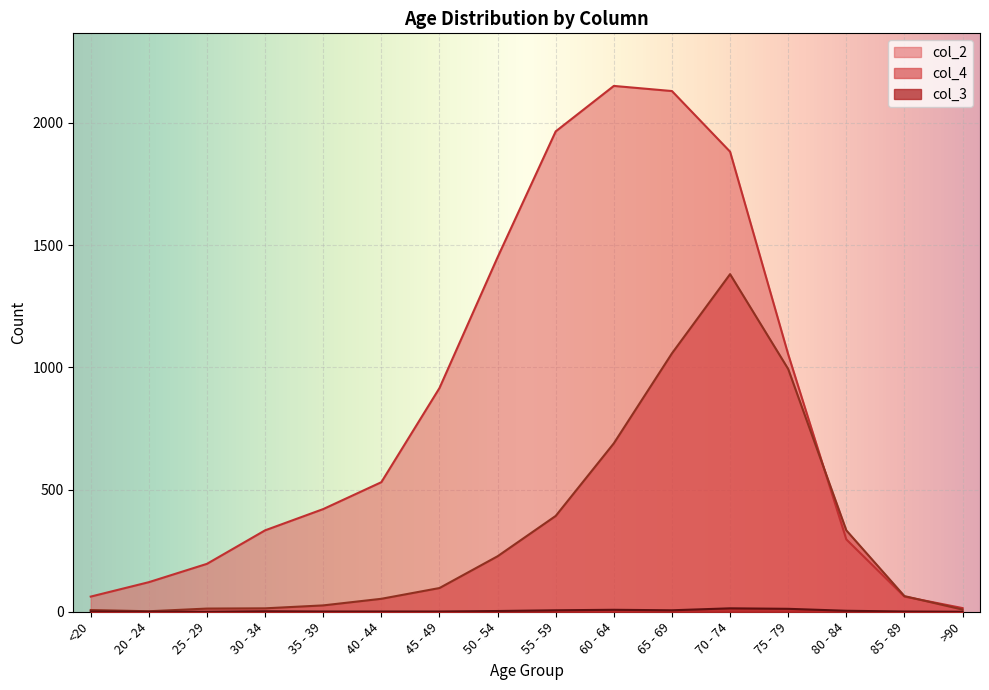

True or false: col_2 and col_4 intersect in this chart.

True